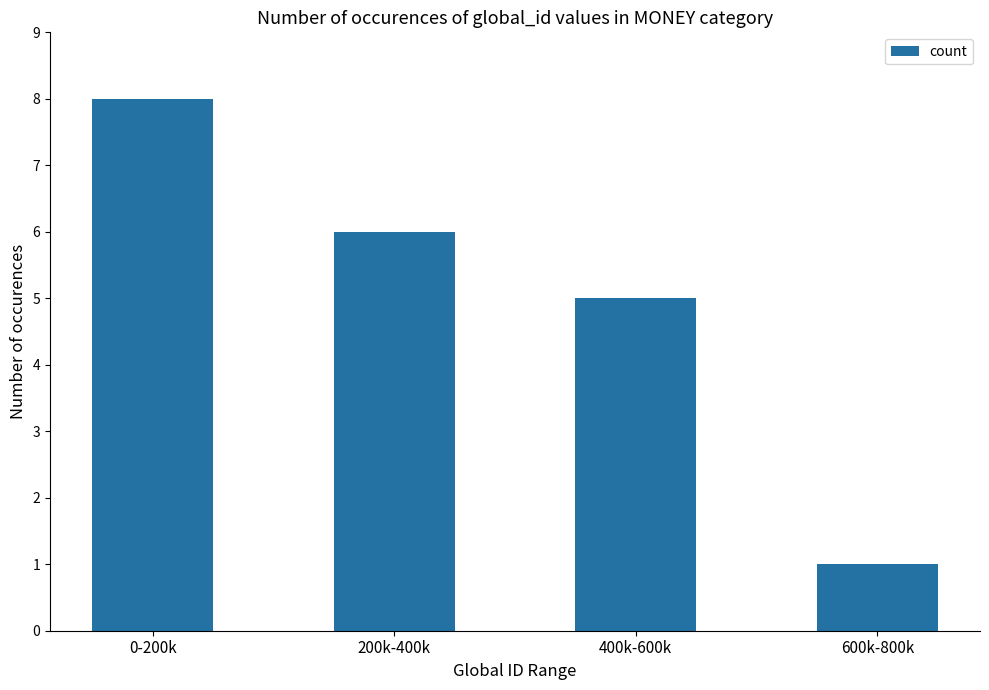

List the labels in order of value, largest first.

0-200k, 200k-400k, 400k-600k, 600k-800k